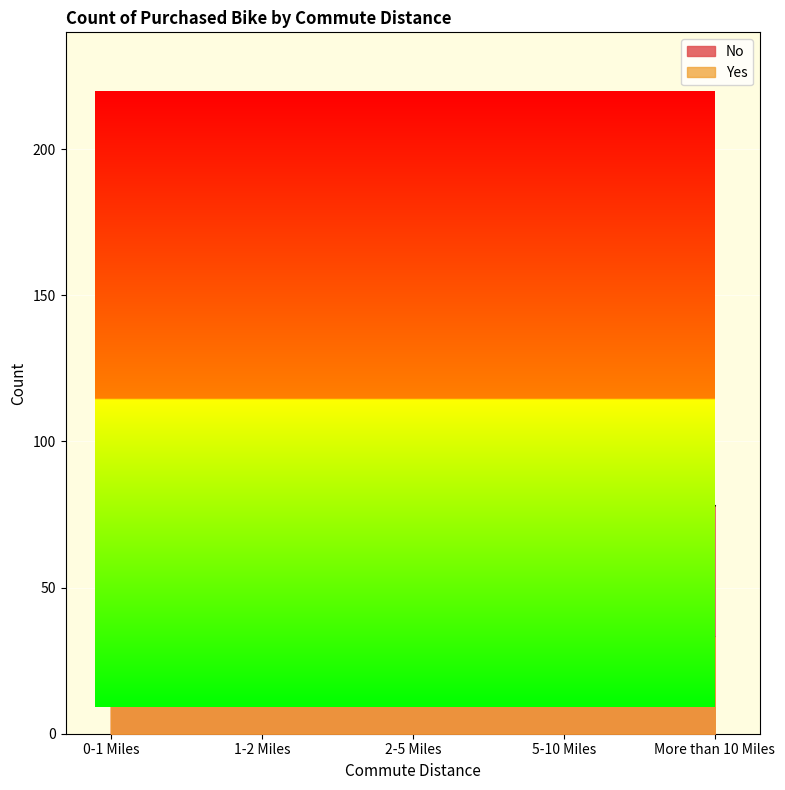

What is the label of the 4th point from the right?

1-2 Miles